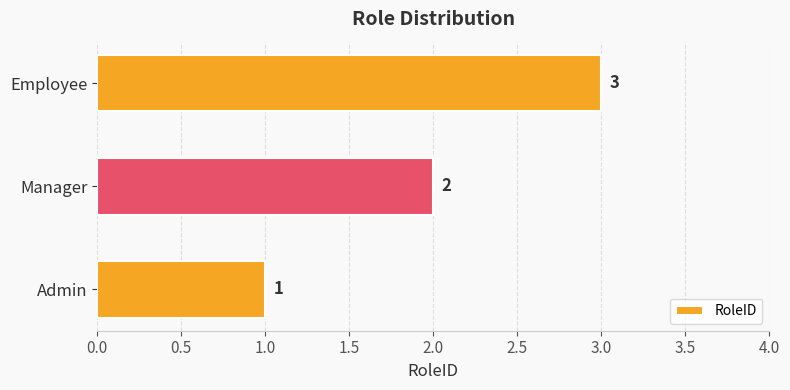

How many data points are less than 2?

1